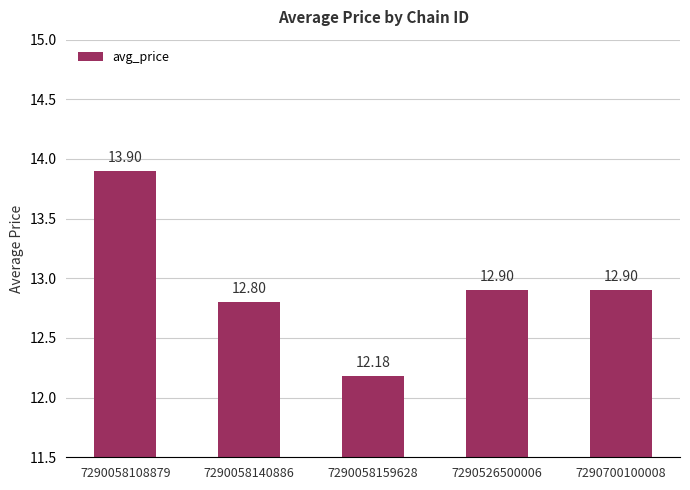

What is the value of the 5th bar from the left?

12.9